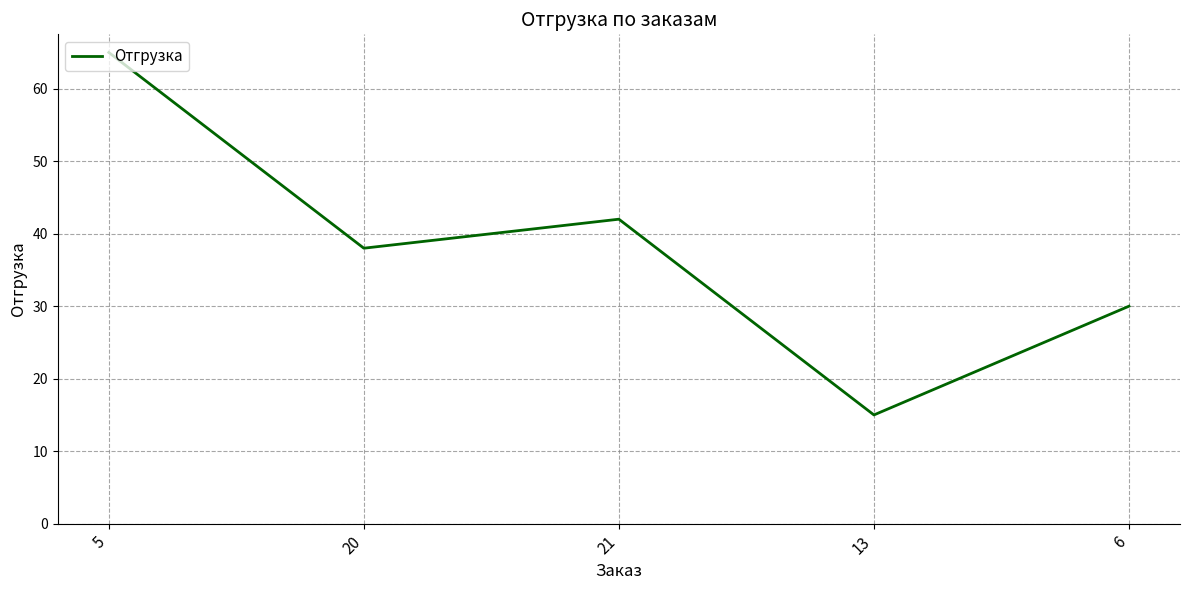

Which has a higher value, 13 or 21?

21